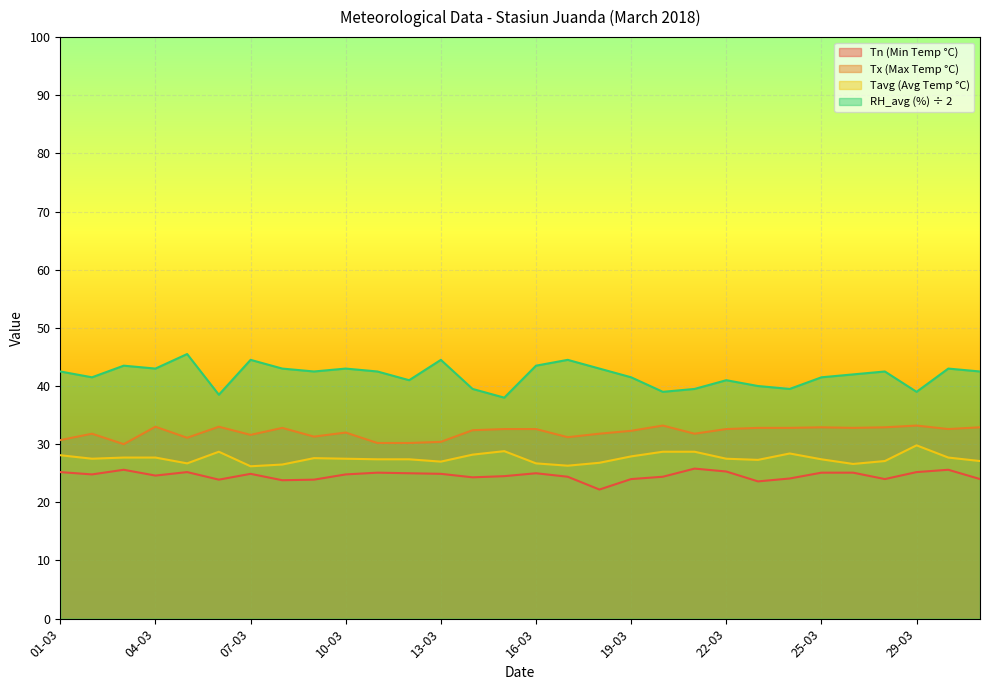

Does the chart display data point markers on the line(s)?

No